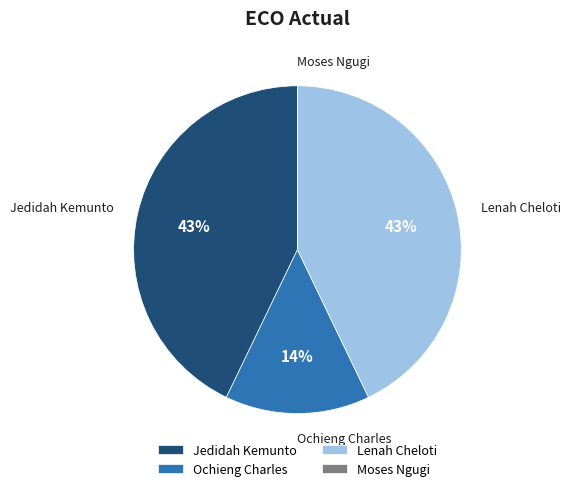

To the nearest percent, what is the average slice percentage?

25%